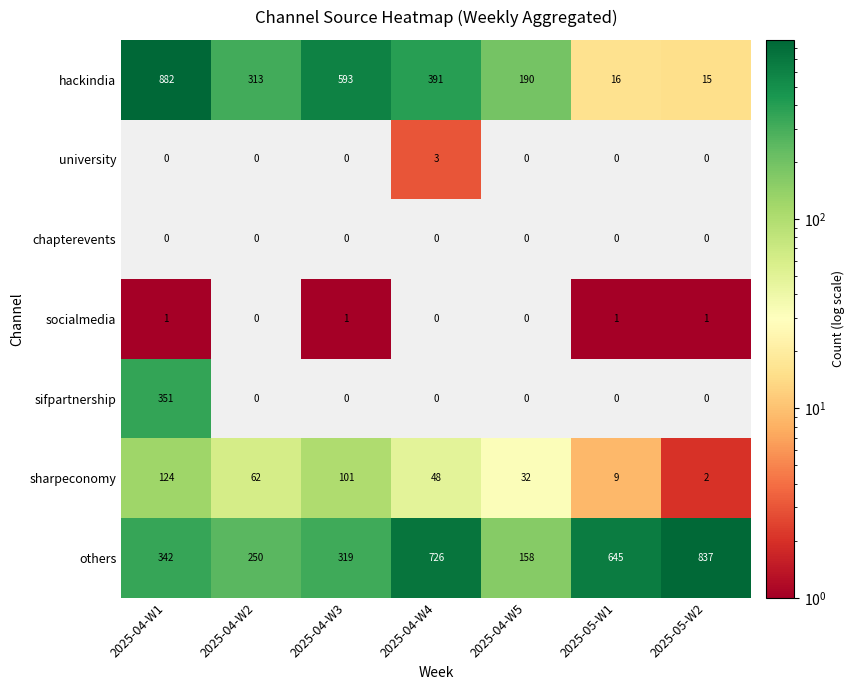

Which series has the largest range (max minus min)?

hackindia